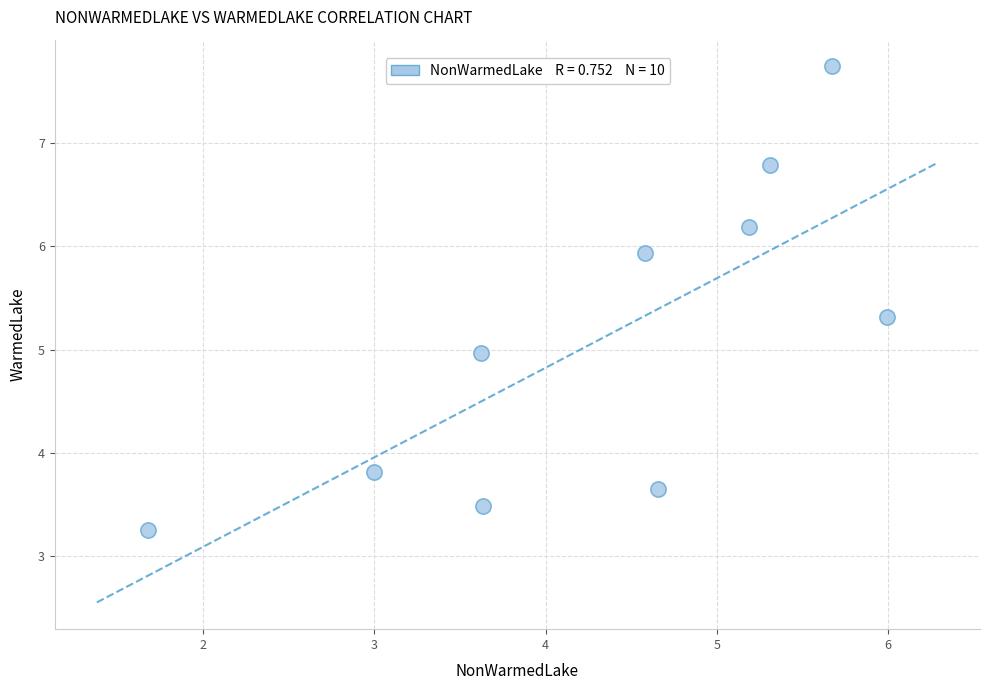

What is the average X value?

4.3